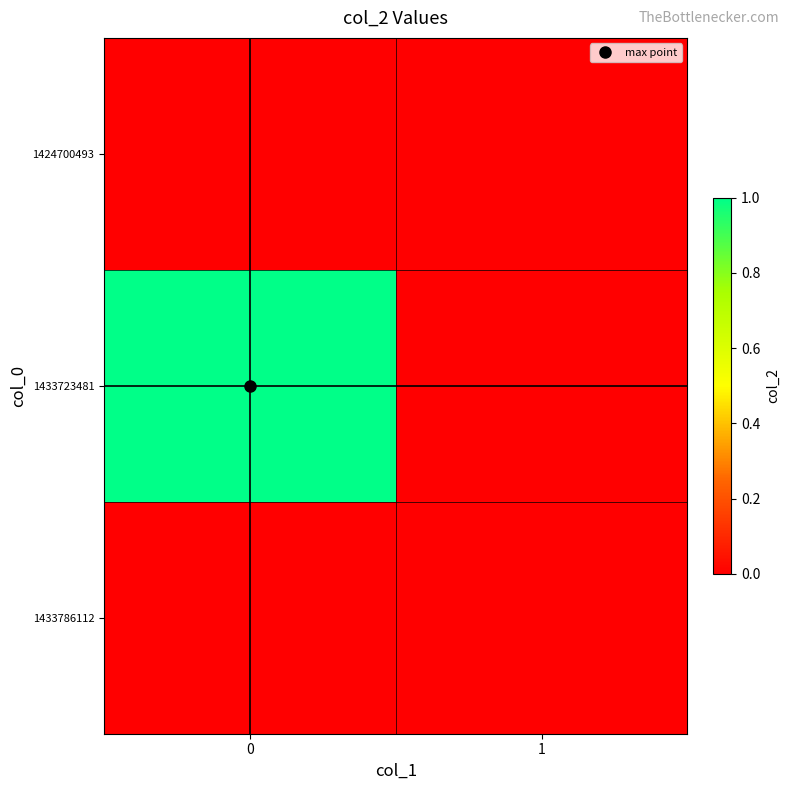

Which series has the largest range (max minus min)?

1433723481